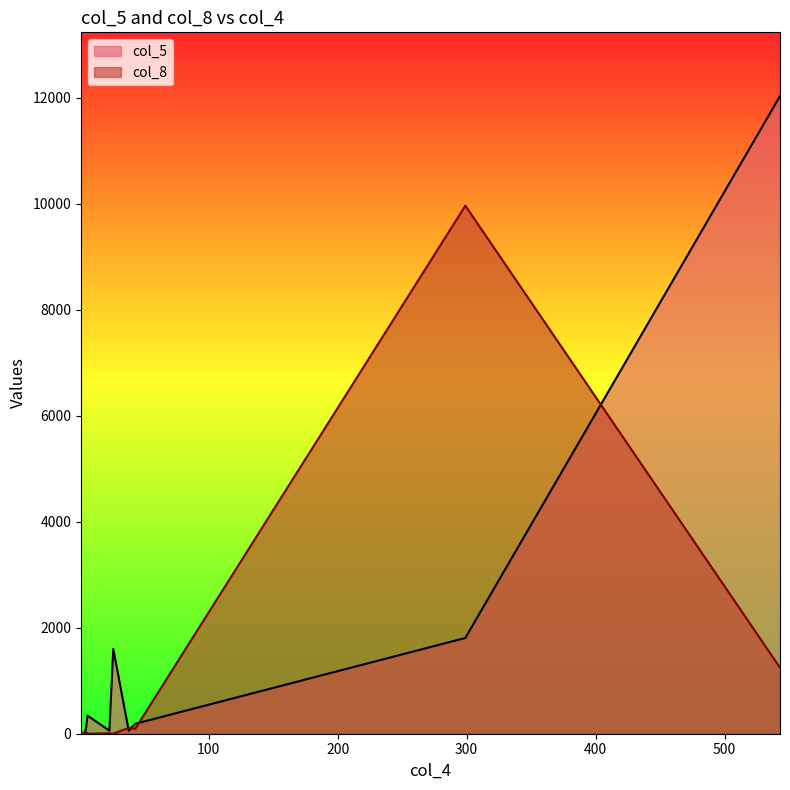

What is the total value across all series at 543?

13278